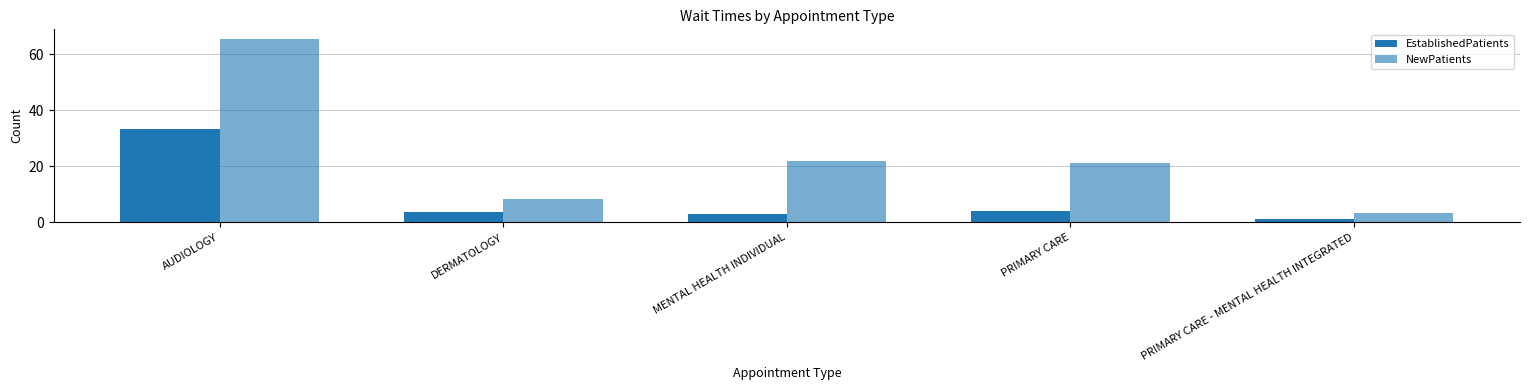

How many distinct data groups are displayed?

2